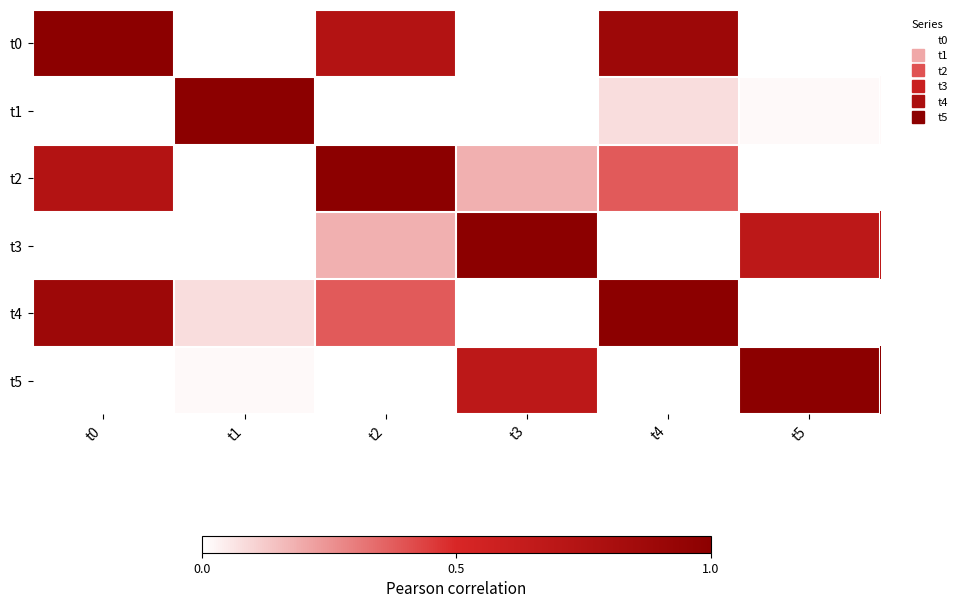

Reading left to right, extract all data points from this chart.

t0: t0=1.0	t1=-0.4	t2=0.7	t3=-0.5	t4=0.9	t5=-0.8
t1: t0=-0.4	t1=1.0	t2=-0.8	t3=-0.6	t4=0.1	t5=0.0
t2: t0=0.7	t1=-0.8	t2=1.0	t3=0.2	t4=0.4	t5=-0.4
t3: t0=-0.5	t1=-0.6	t2=0.2	t3=1.0	t4=-0.8	t5=0.7
t4: t0=0.9	t1=0.1	t2=0.4	t3=-0.8	t4=1.0	t5=-0.9
t5: t0=-0.8	t1=0.0	t2=-0.4	t3=0.7	t4=-0.9	t5=1.0